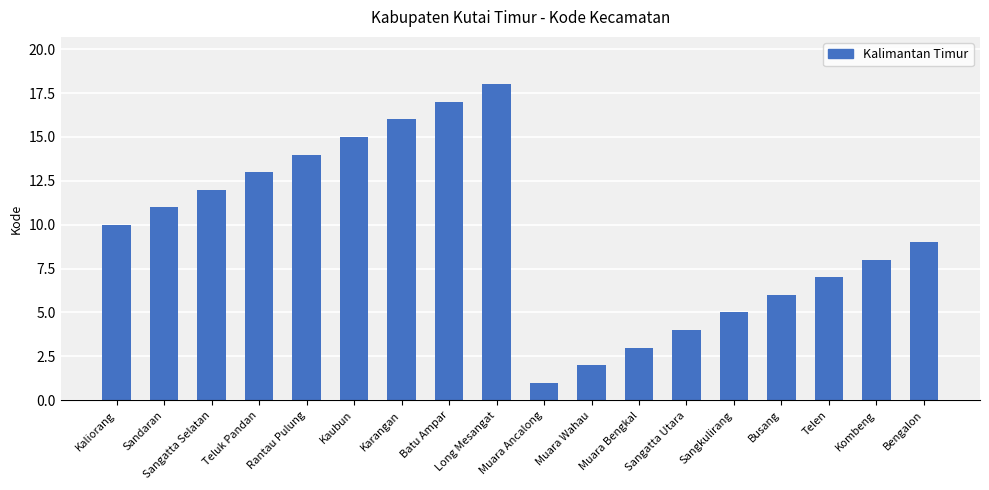

List the labels in order of value, smallest first.

Muara Ancalong, Muara Wahau, Muara Bengkal, Sangatta Utara, Sangkulirang, Busang, Telen, Kombeng, Bengalon, Kaliorang, Sandaran, Sangatta Selatan, Teluk Pandan, Rantau Pulung, Kaubun, Karangan, Batu Ampar, Long Mesangat